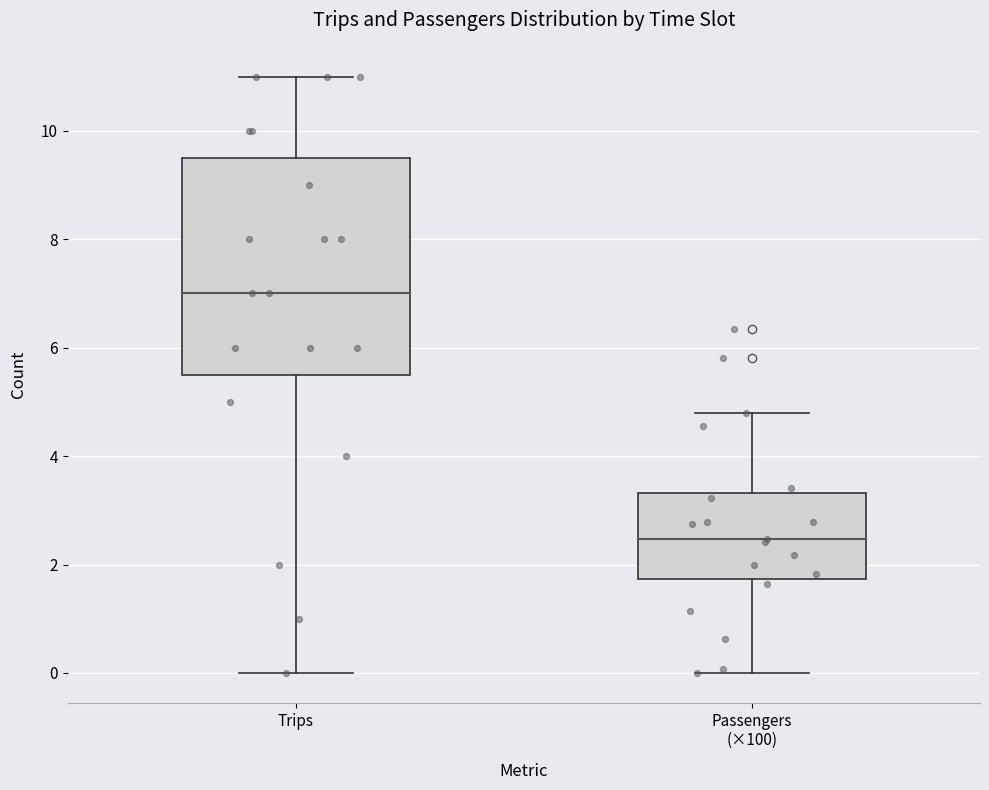

Which box has the lowest median line?

Passengers (×100)